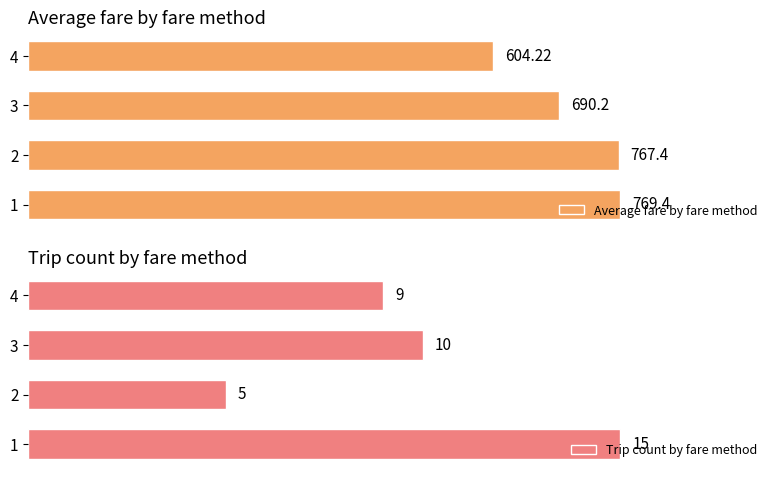

What is the highest value of the Trip count by fare method series?

15.0